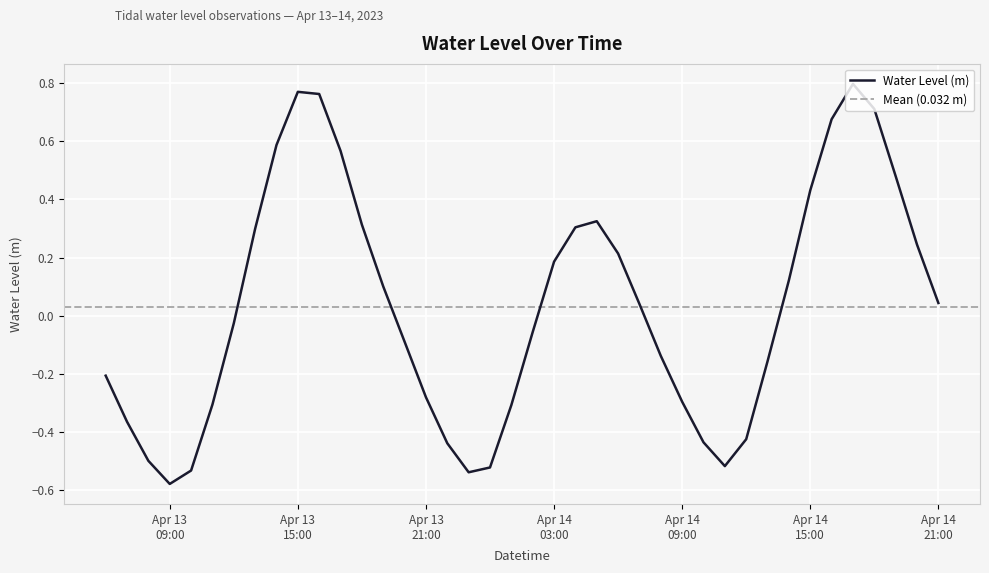

What is the label of the 28th point from the right?

2023-04-13 18:00:00